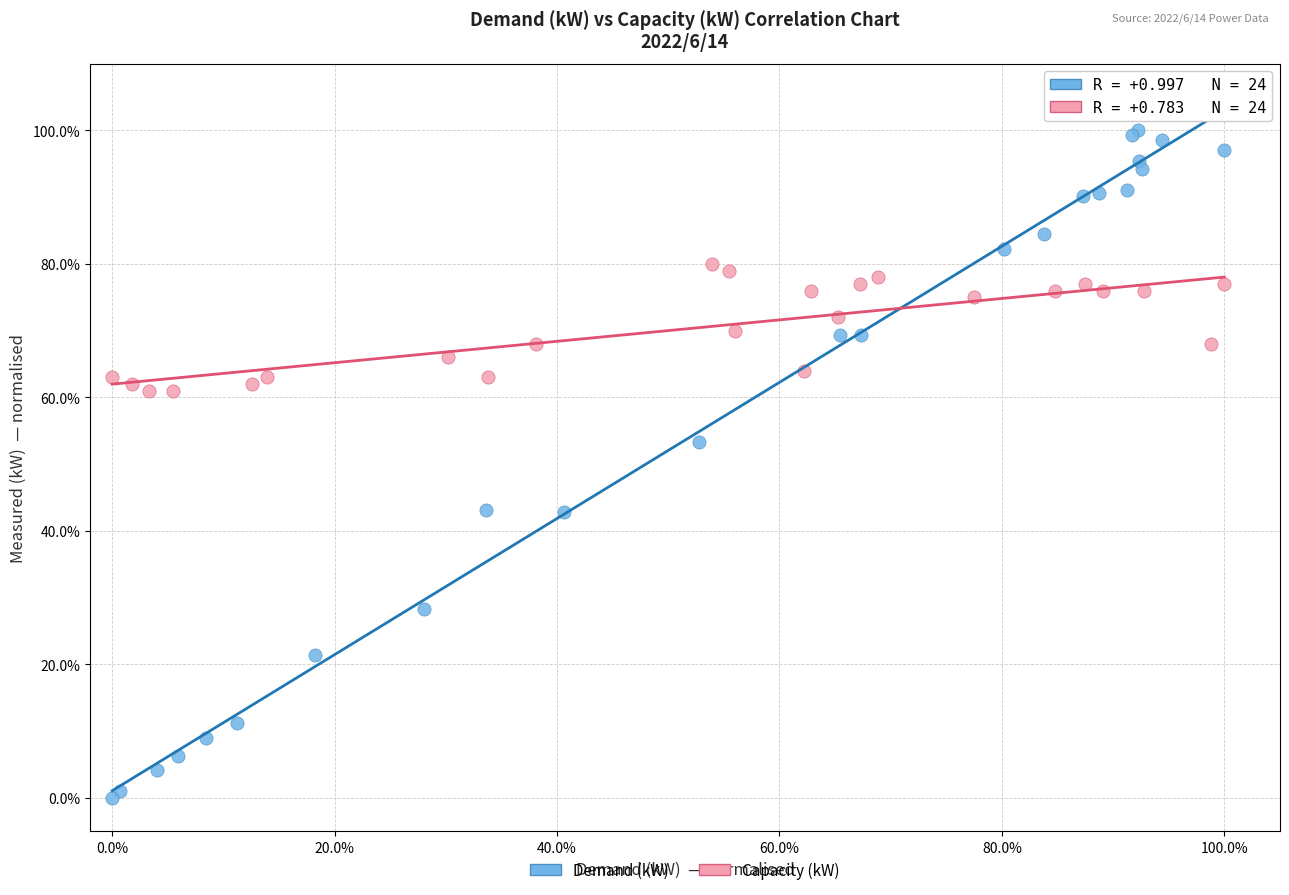

Which series reaches the minimum Y coordinate?

Demand (kW)